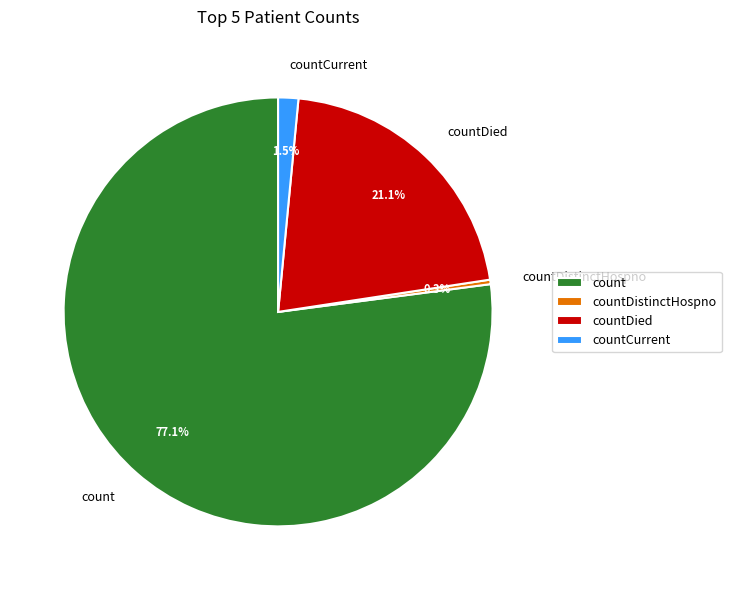

Combined, do countDied and countCurrent account for over 50%?

No